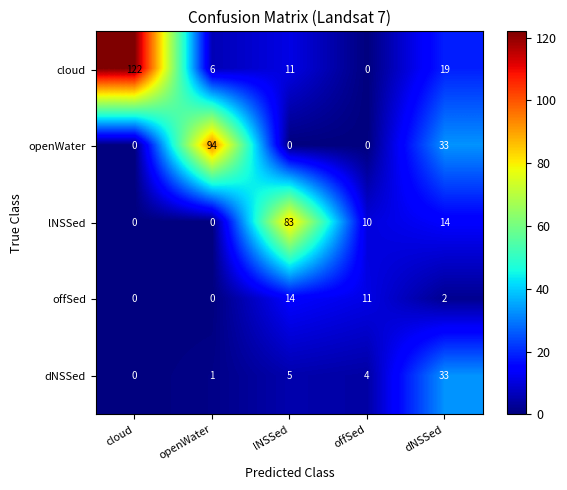

Where does the dNSSed series first go above 4?

lNSSed